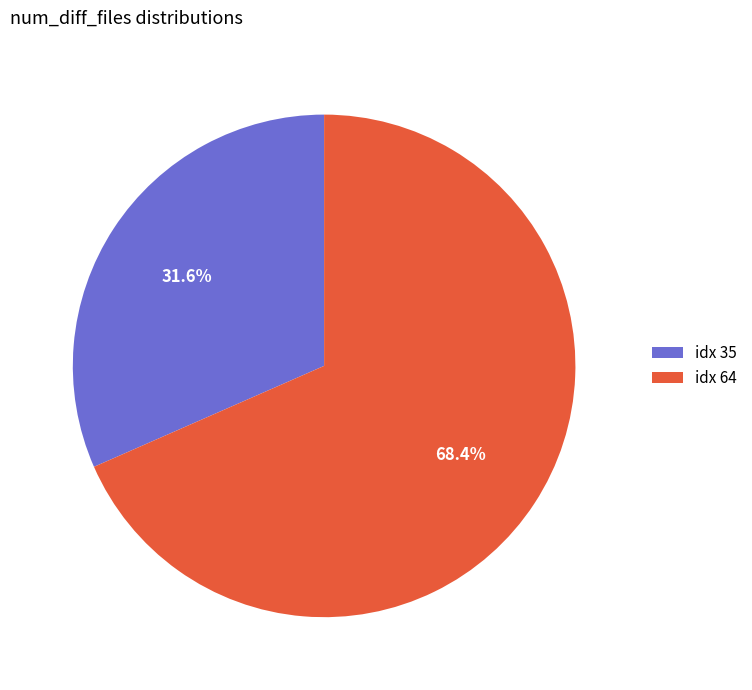

Which slice is the smallest?

idx 35